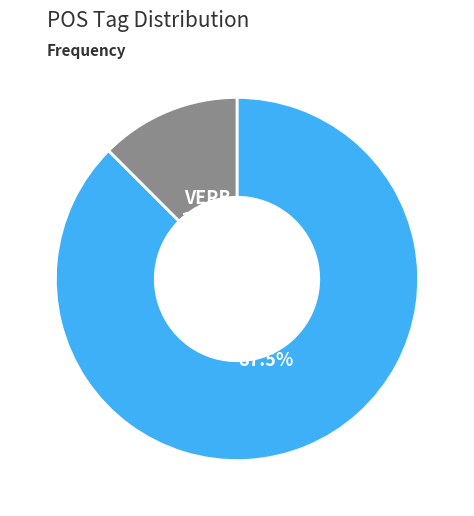

Does any single category account for the majority?

Yes